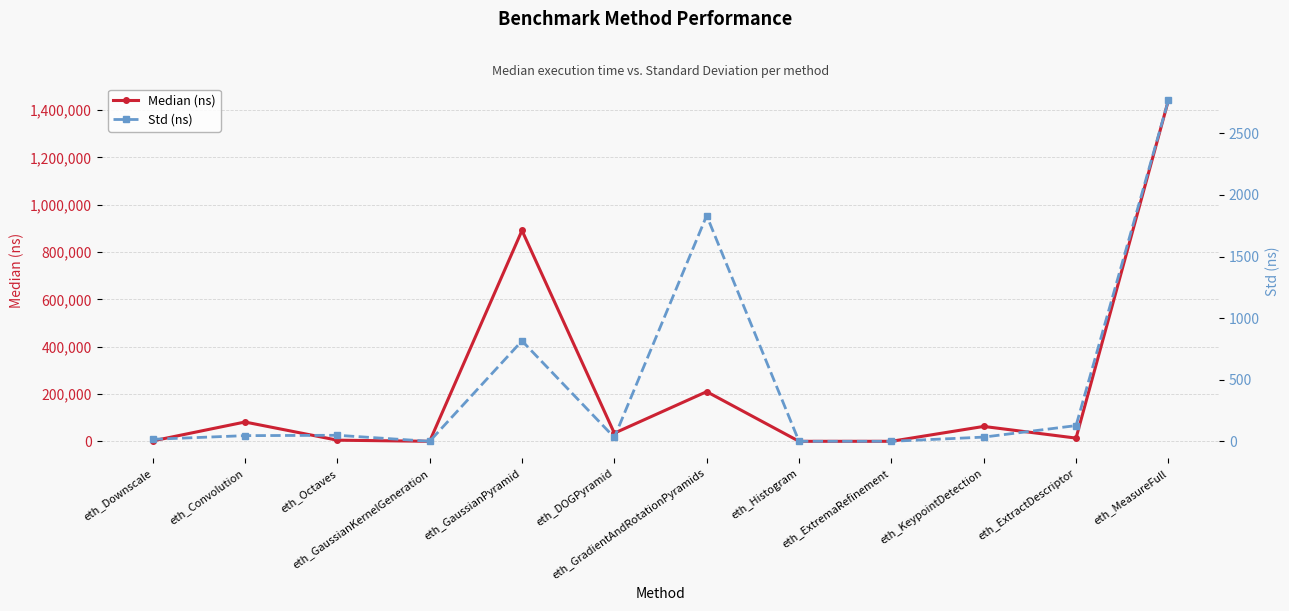

What is the difference between the maximum and minimum values in the Std (ns) series?

2768.0